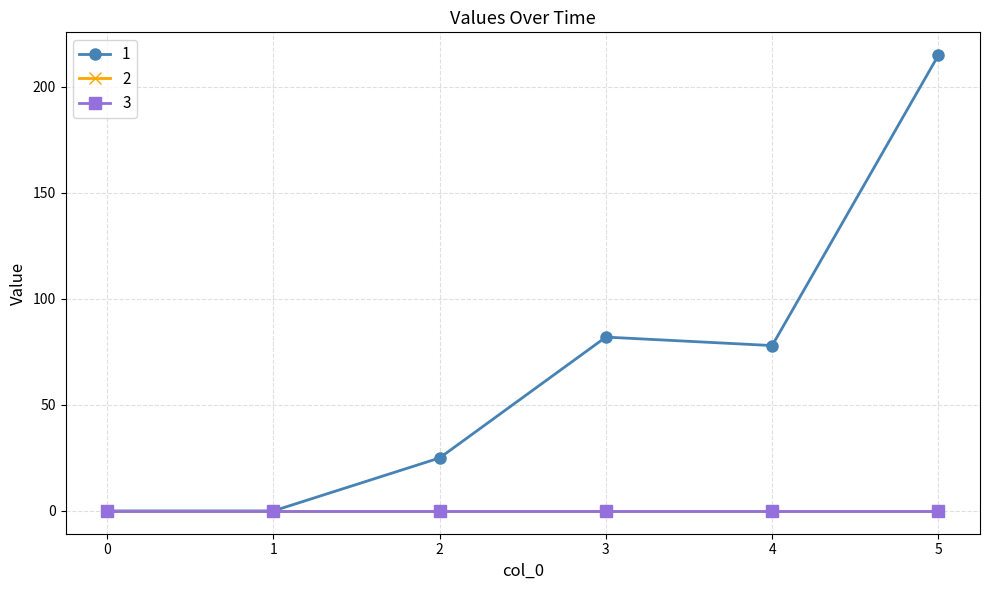

Which series has the largest range (max minus min)?

1